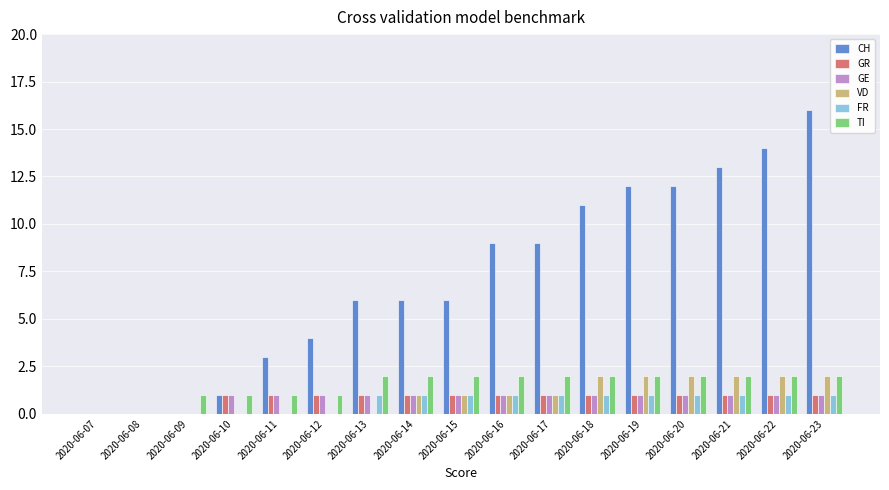

How many FR values are between 0 and 1?

17